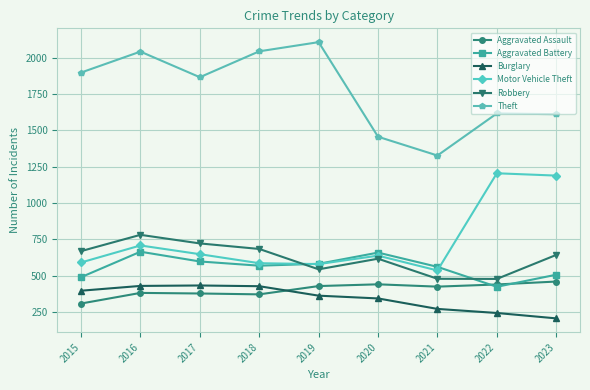

True or false: Burglary and Robbery intersect in this chart.

False